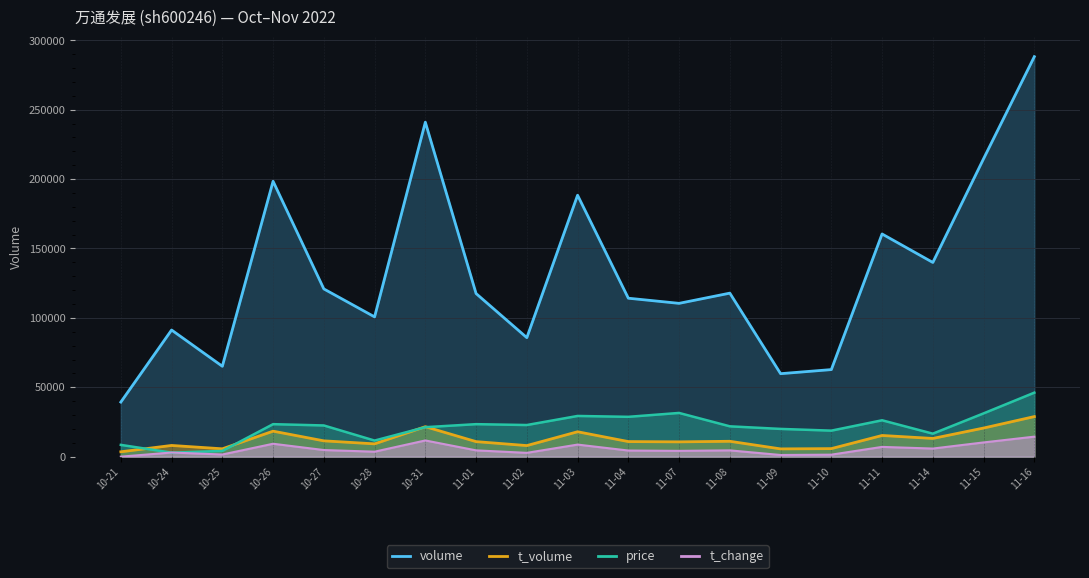

Which category has the lowest value across all series?

10-21